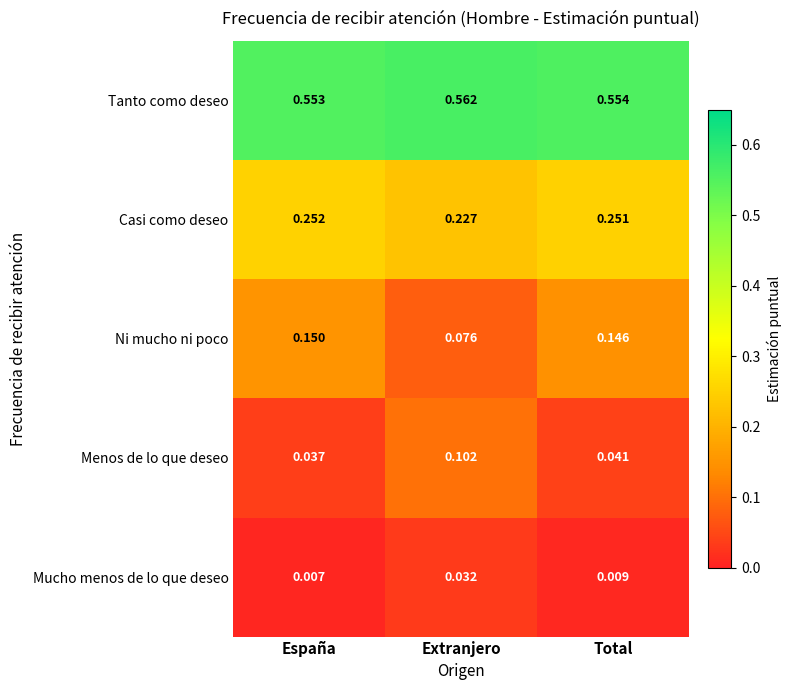

Which series has the largest range (max minus min)?

Ni mucho ni poco